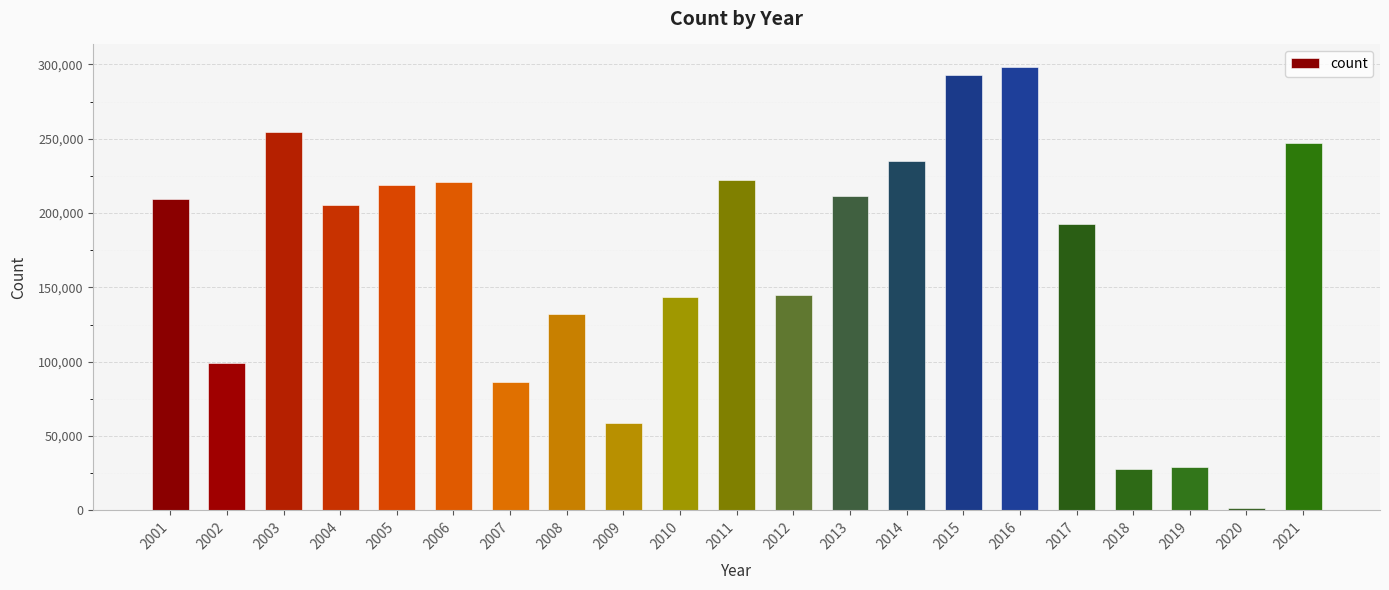

Reading left to right, transcribe all the data shown in this chart.

209570	99353	254378	205085	218679	221058	86437	131889	58468	143204	222525	144812	211275	234731	292888	298464	192624	27721	29436	1899	247237